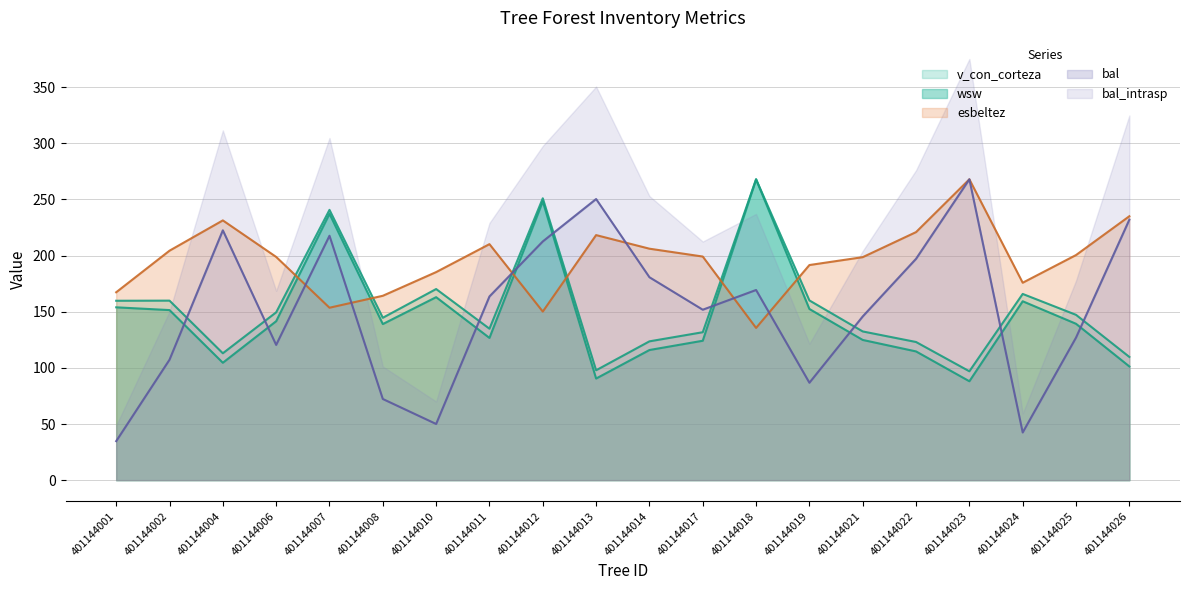

How many lines are shown in the chart?

4